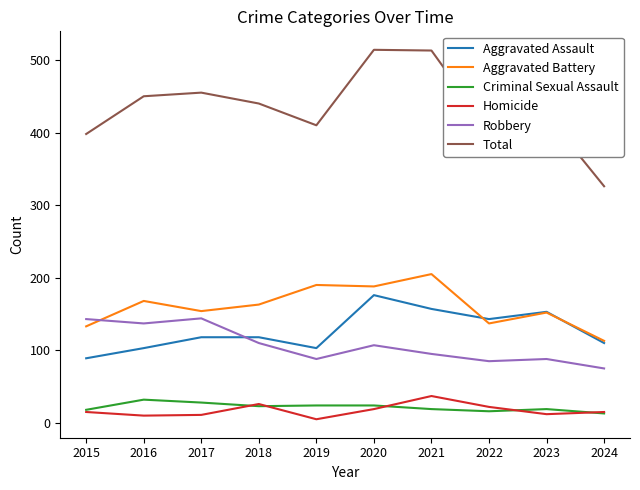

True or false: Robbery and Total intersect in this chart.

False